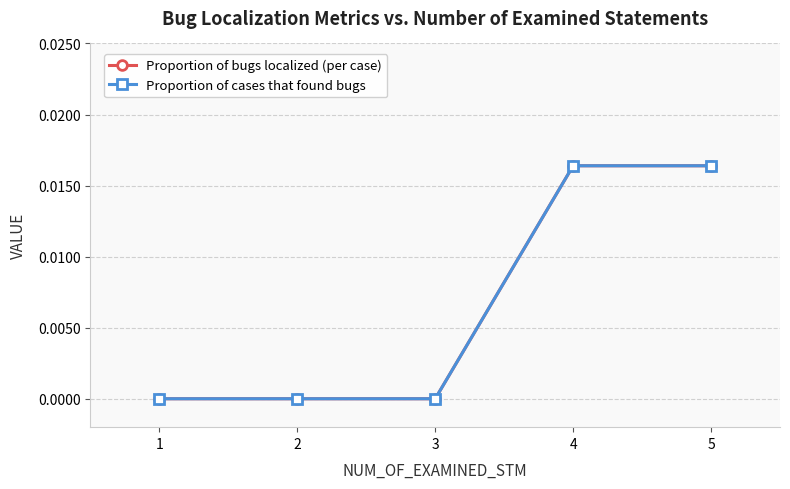

Does the chart have visible grid lines?

Yes